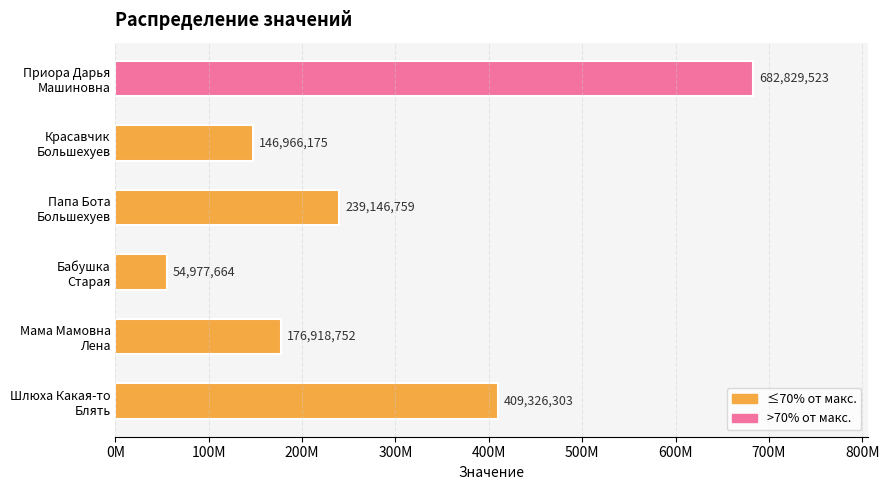

What is the average value?

285027529